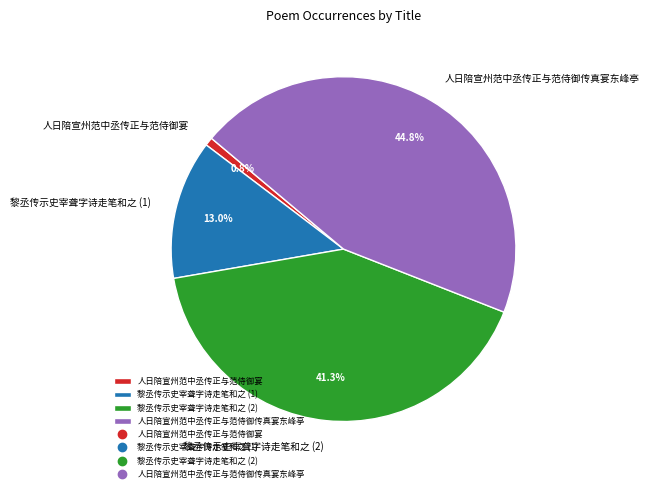

True or false: 人日陪宣州范中丞传正与范侍御传真宴东峰亭 accounts for 45% of the total.

True